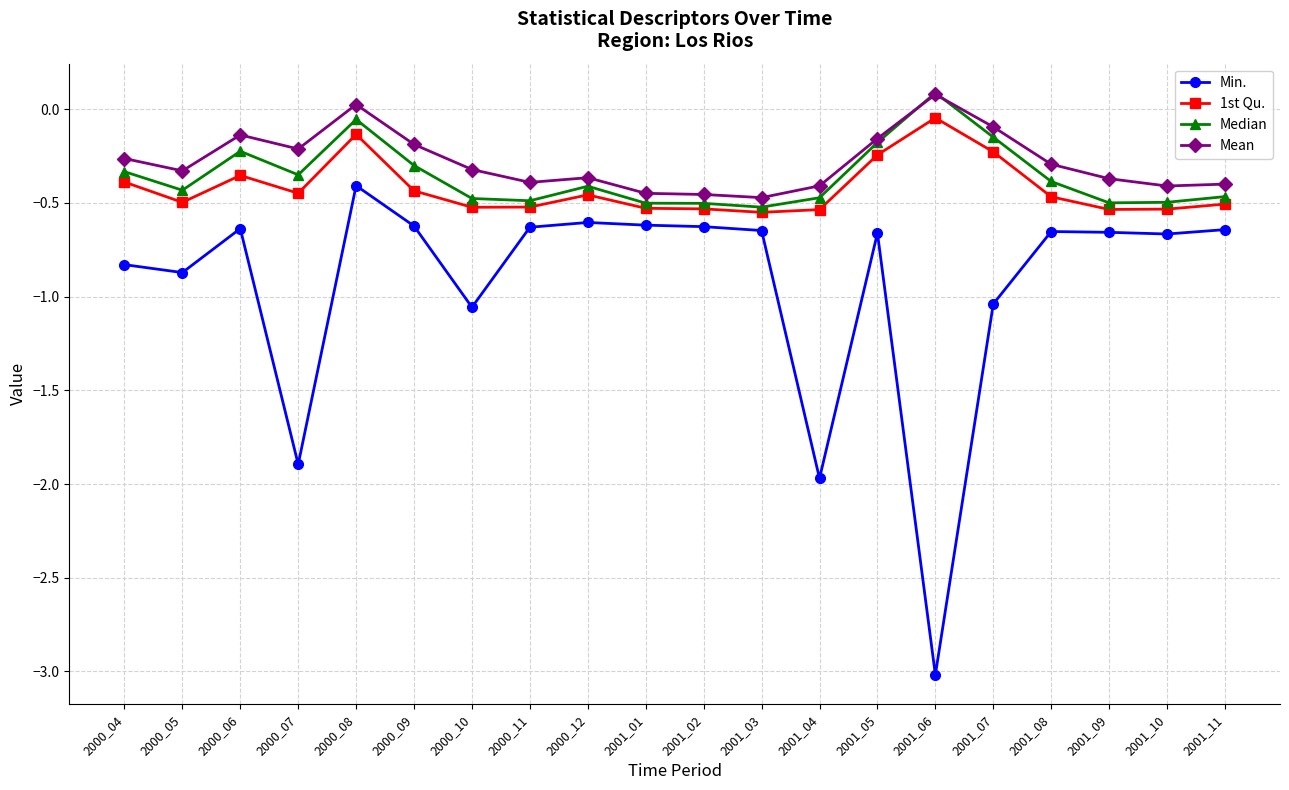

At which category does Median reach its first local peak?

2000_06